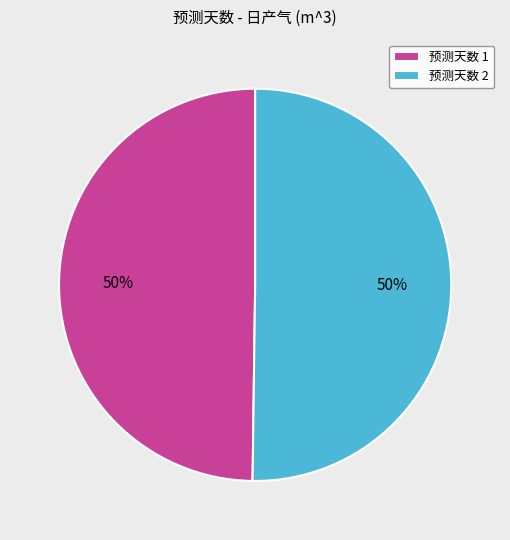

To the nearest percent, what is the average slice percentage?

50%